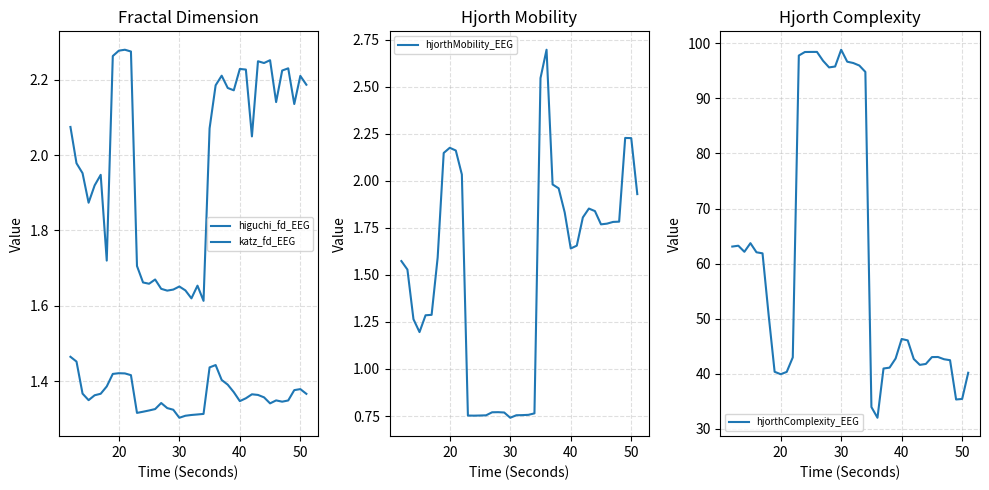

What is the minimum value for hjorthComplexity_EEG?

32.0